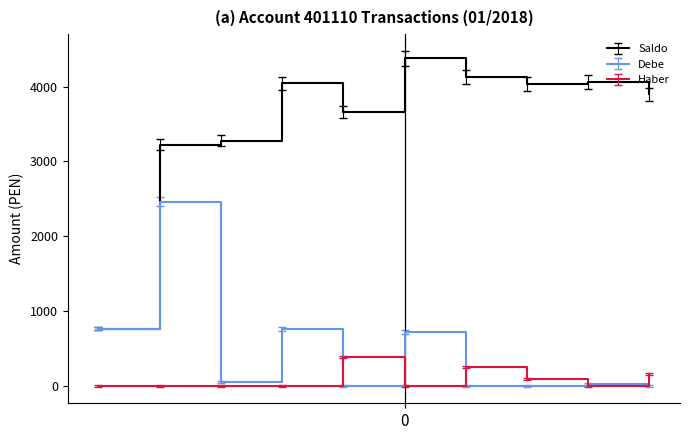

List the series in order of their peak value, lowest first.

Haber, Debe, Saldo